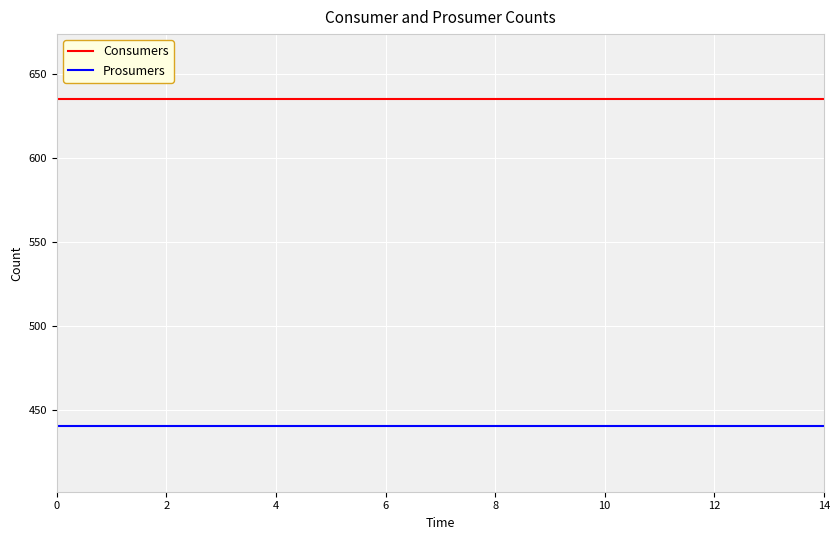

How many lines are shown in the chart?

2